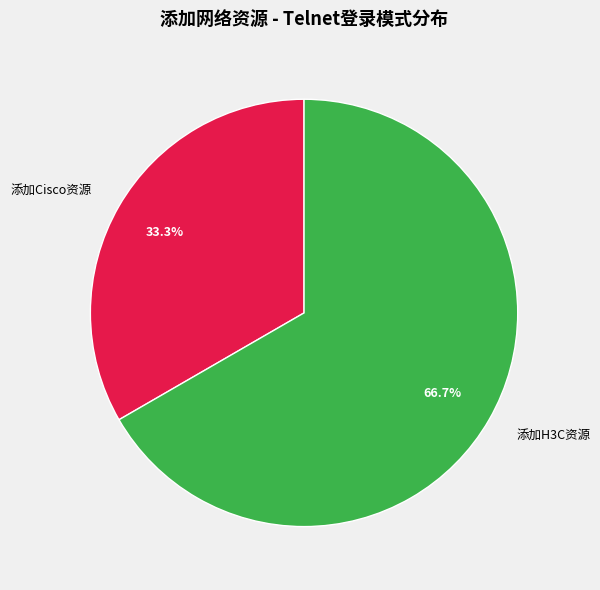

To the nearest percent, what is the difference between the largest and smallest slice percentages?

33%